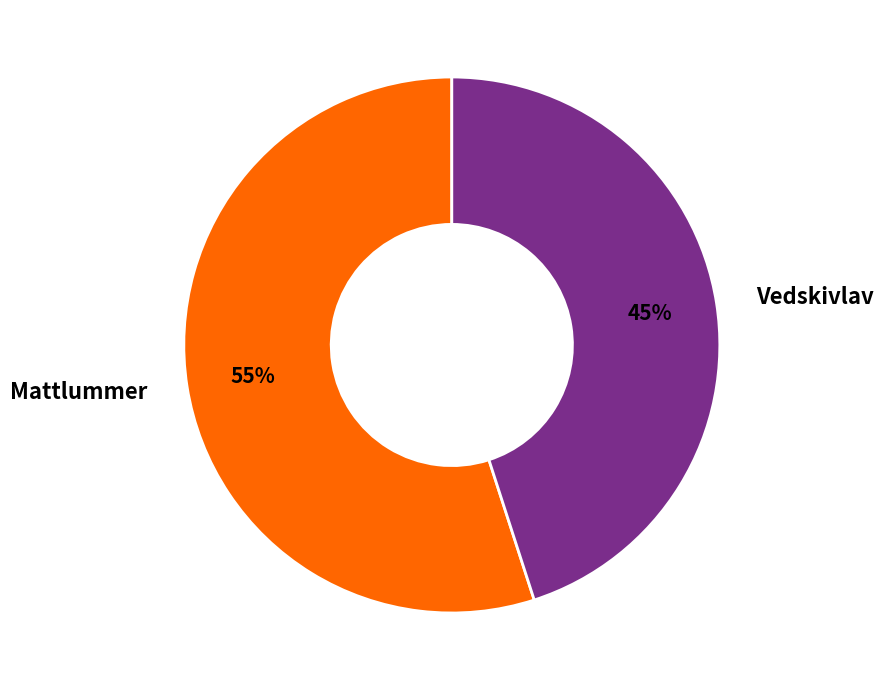

What is the largest slice in the pie chart?

Mattlummer